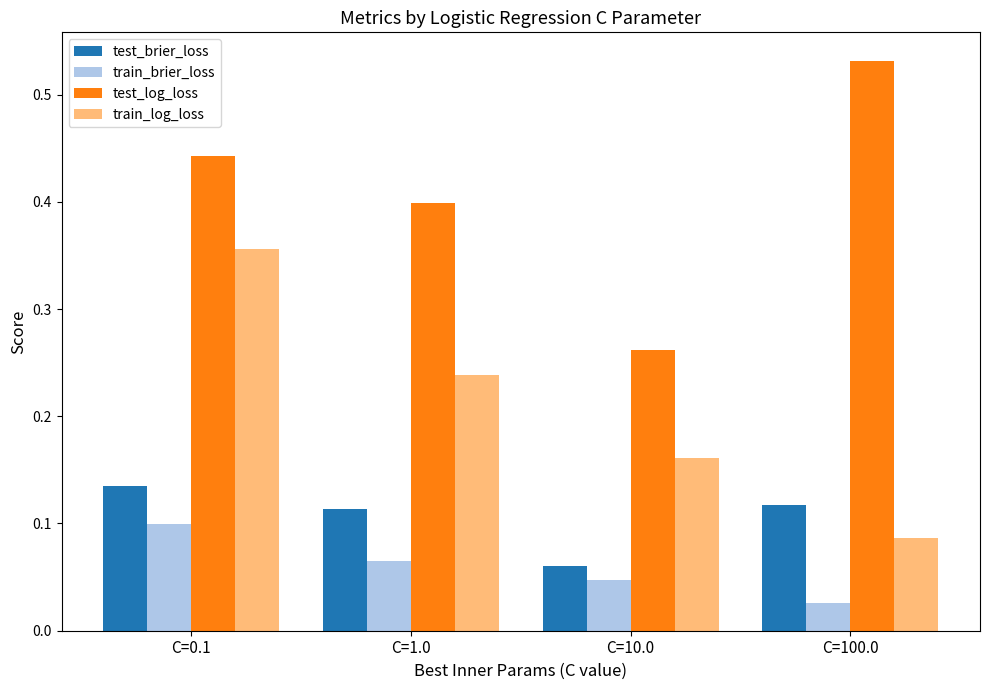

How many test_brier_loss values are between 0 and 1?

4